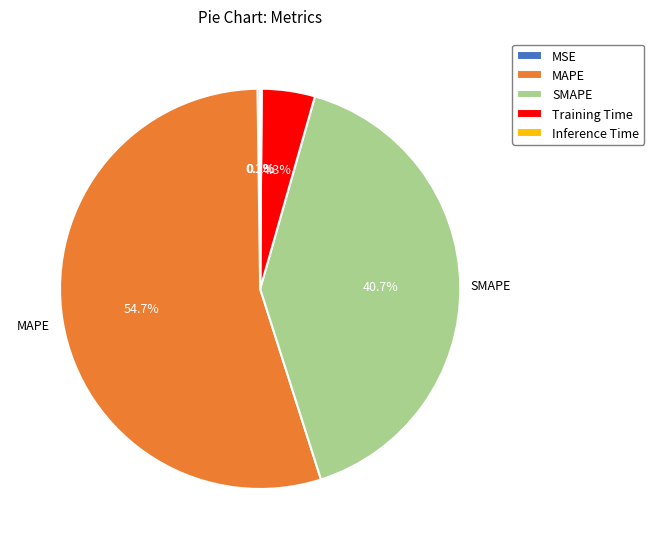

Which slice is the largest?

MAPE